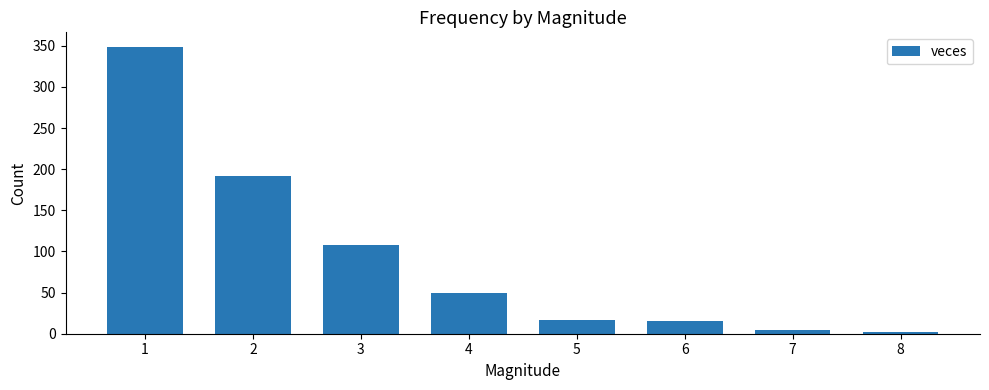

How many categories are shown in the chart?

8